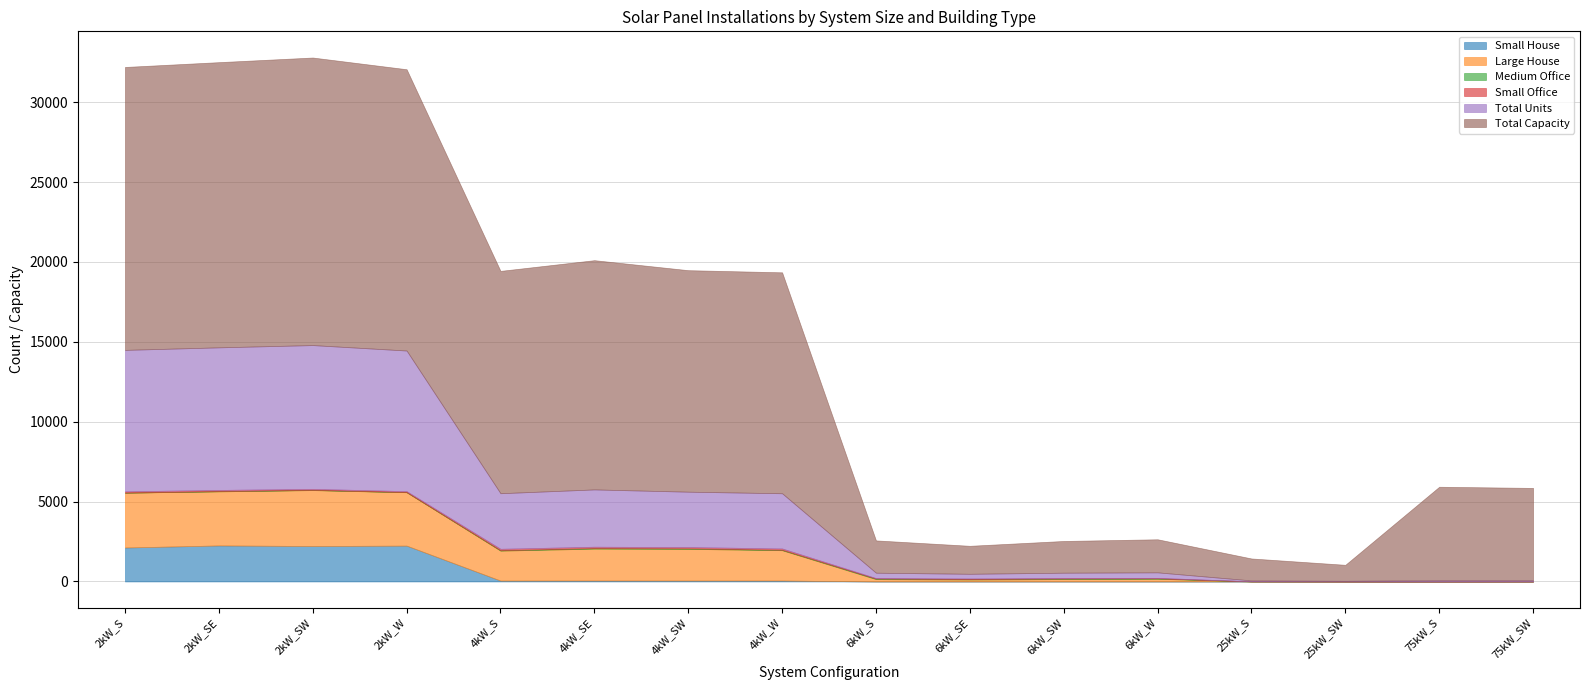

How many lines are shown in the chart?

6